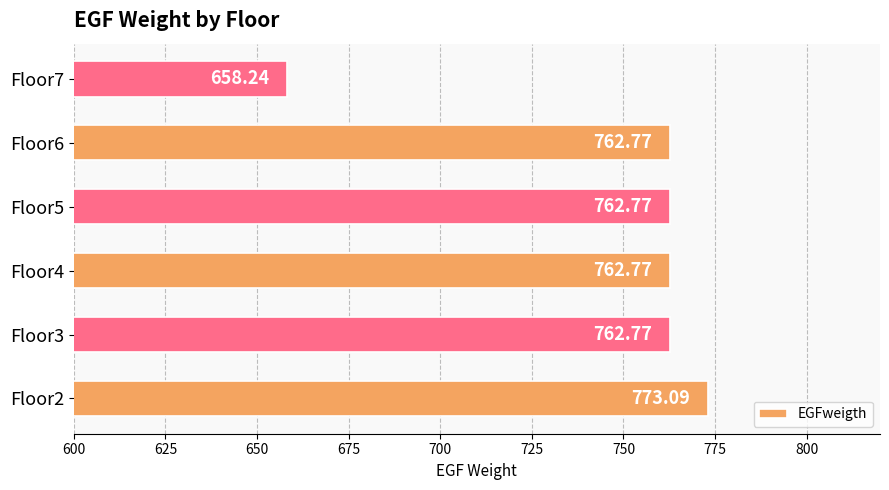

What is the sum of the values at Floor2 and Floor7?

1431.3